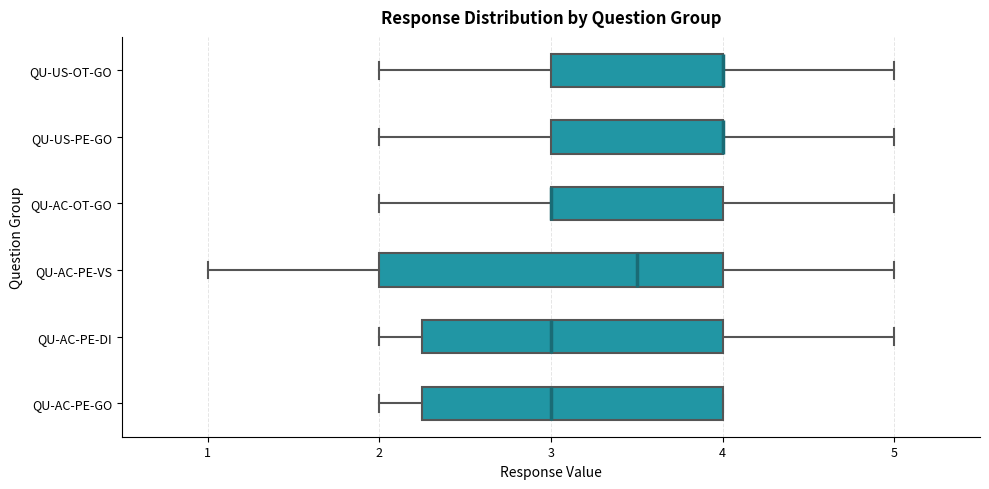

Comparing the boxes themselves (not the whiskers), which one is the widest?

QU-AC-PE-VS